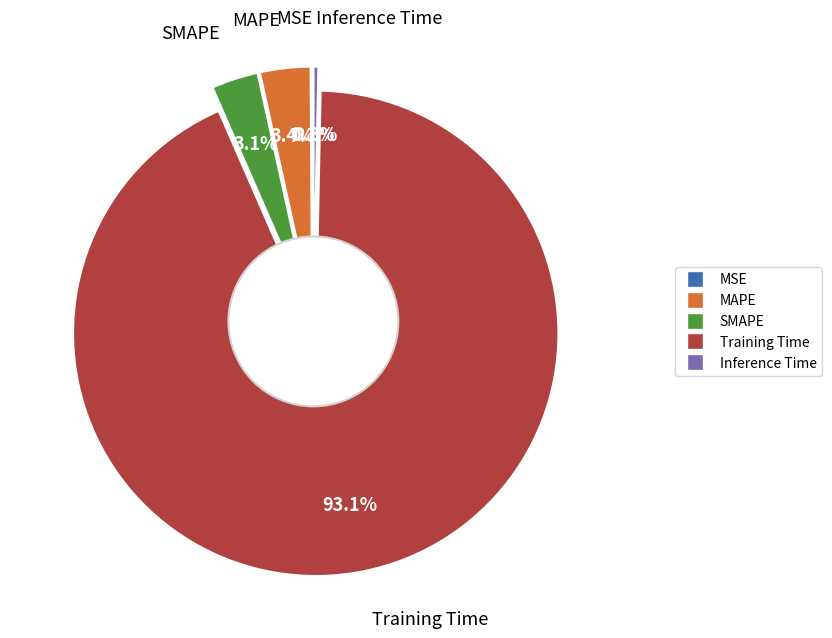

To the nearest percent, what is the average slice percentage?

20%